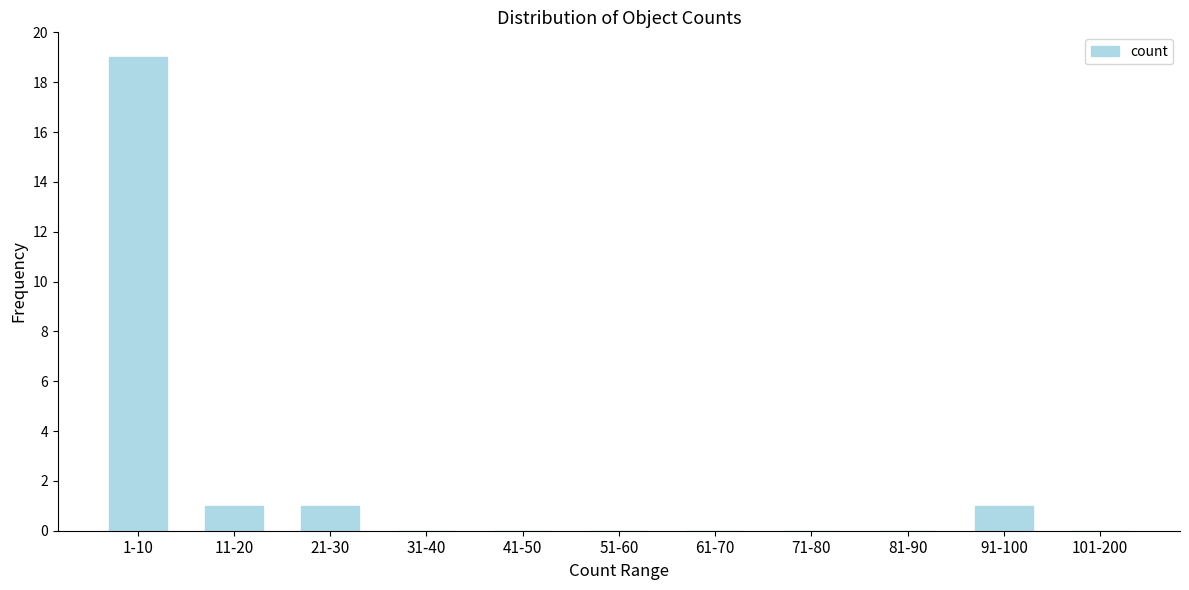

Reading left to right, what are all the values shown in this chart?

1-10=19	11-20=1	21-30=1	31-40=0	41-50=0	51-60=0	61-70=0	71-80=0	81-90=0	91-100=1	101-200=0